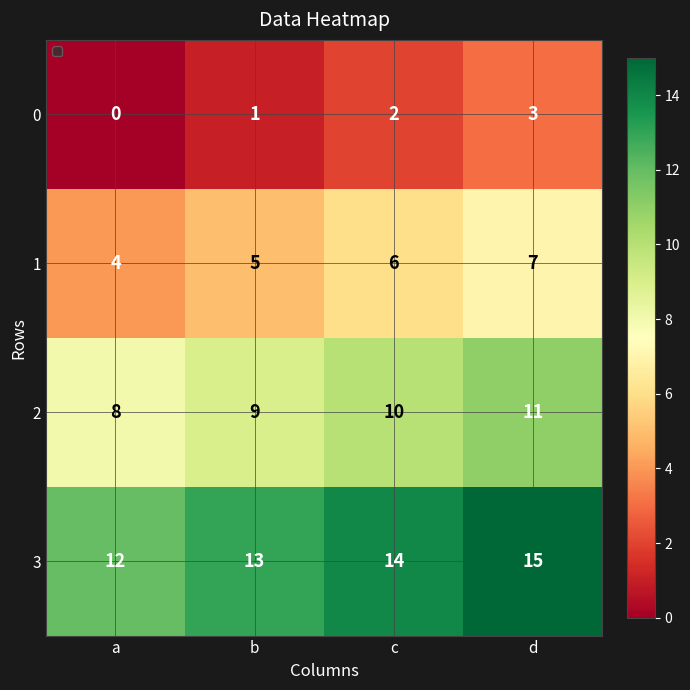

How many series are shown in this chart?

4